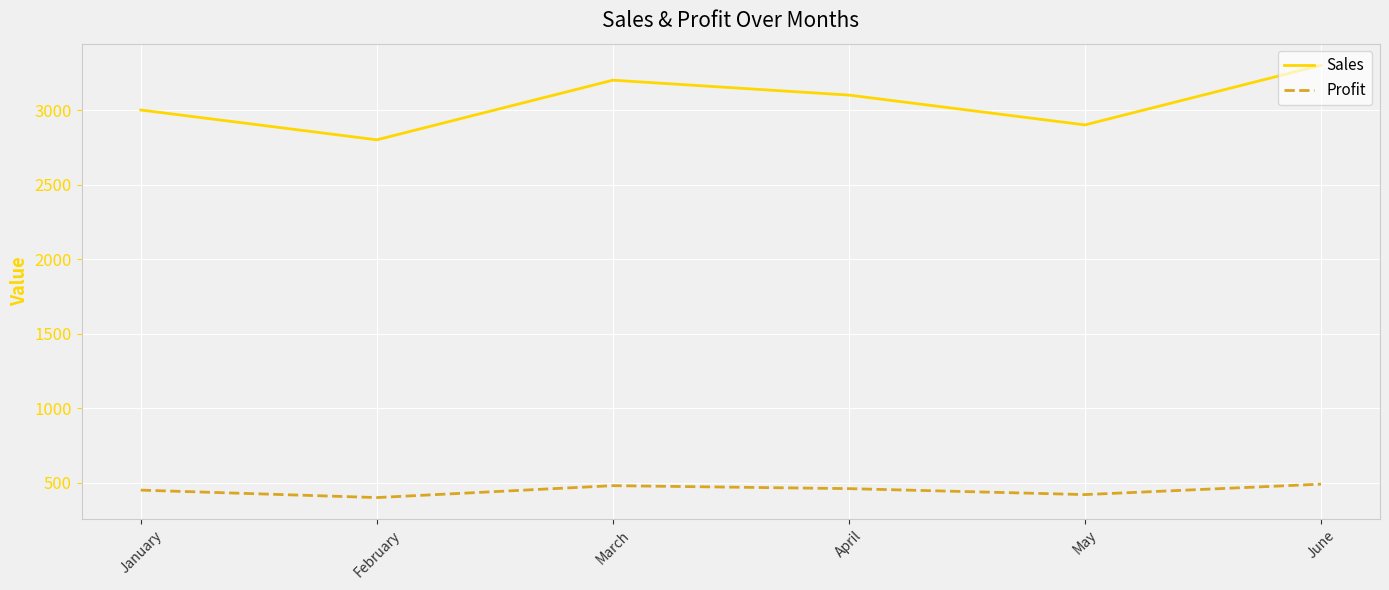

The value of Sales at February is 4917. True or false?

False